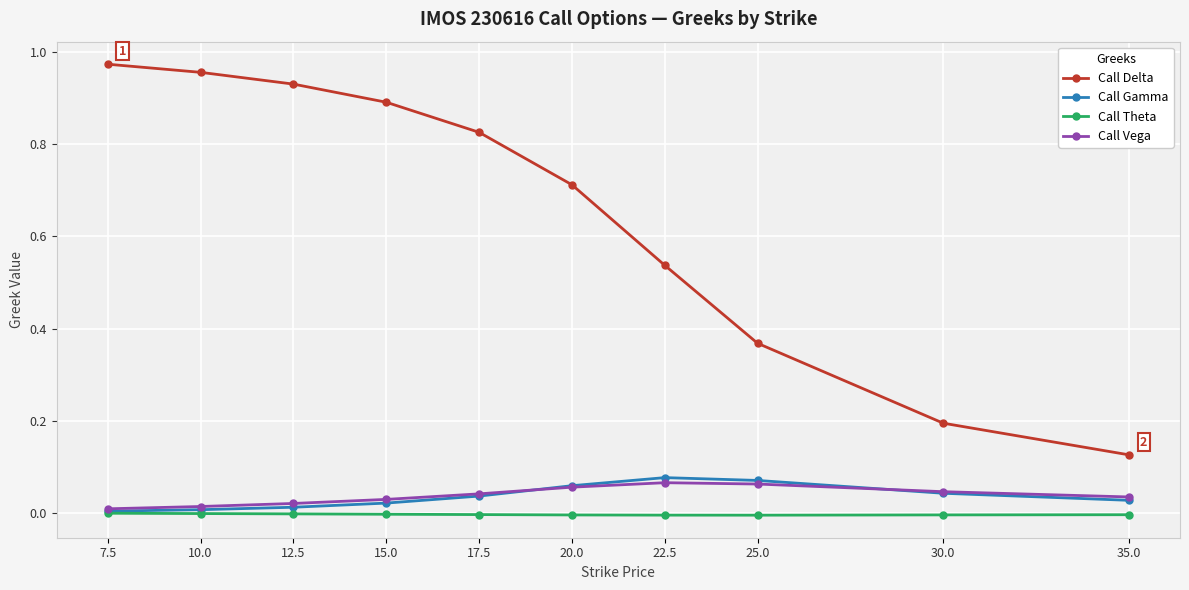

The value of Call Theta at 15.0 is -0.0. True or false?

True